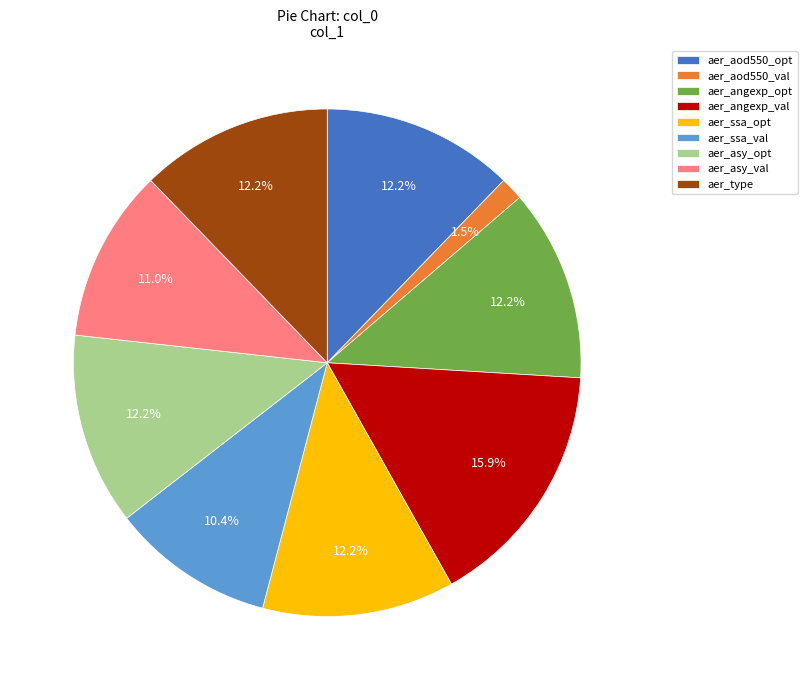

What percentage is the aer_aod550_opt slice, to the nearest percent?

12%